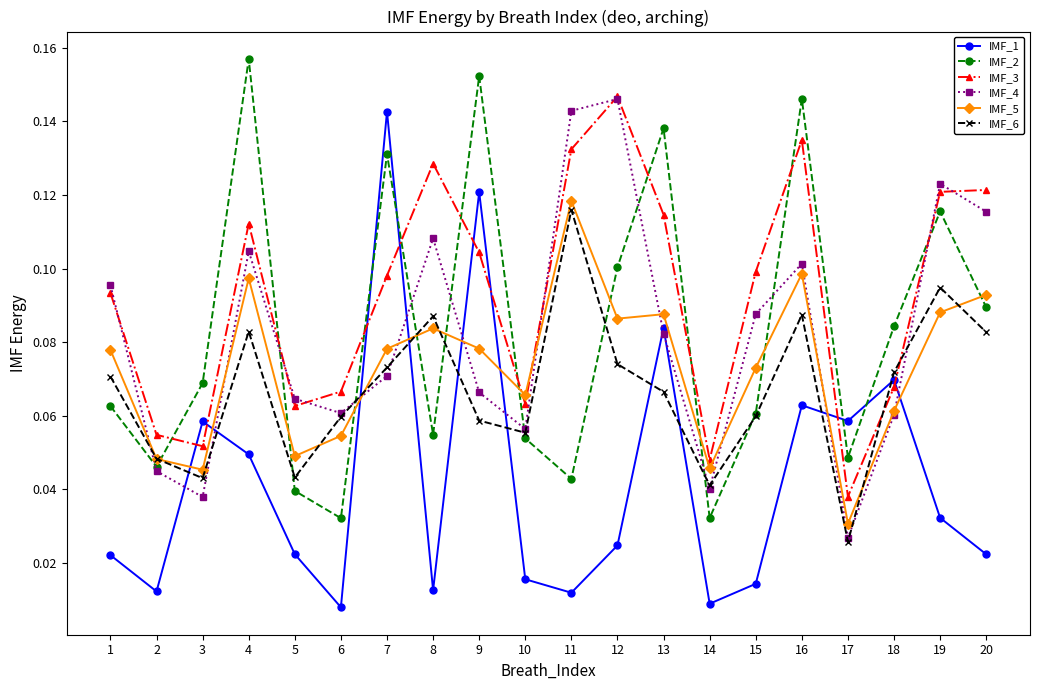

At which label does IMF_2 reach its peak?

4